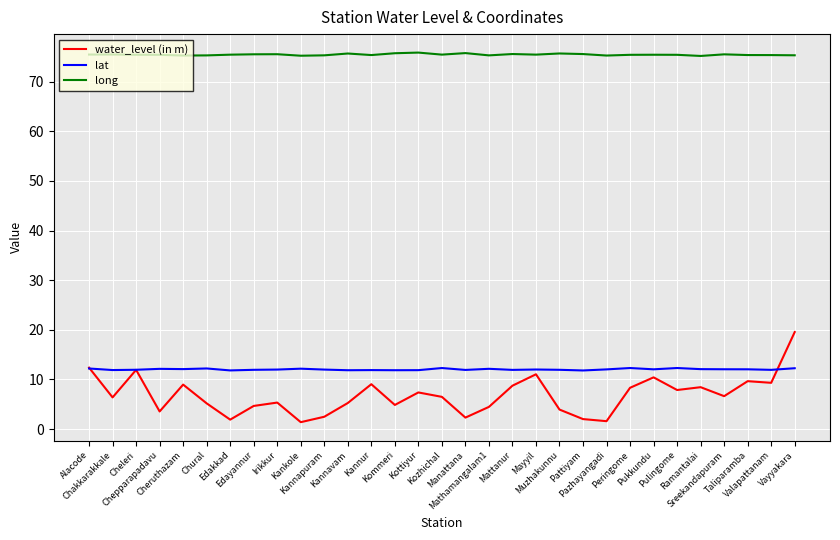

At which category is the sum across all series the highest?

Vayyakara